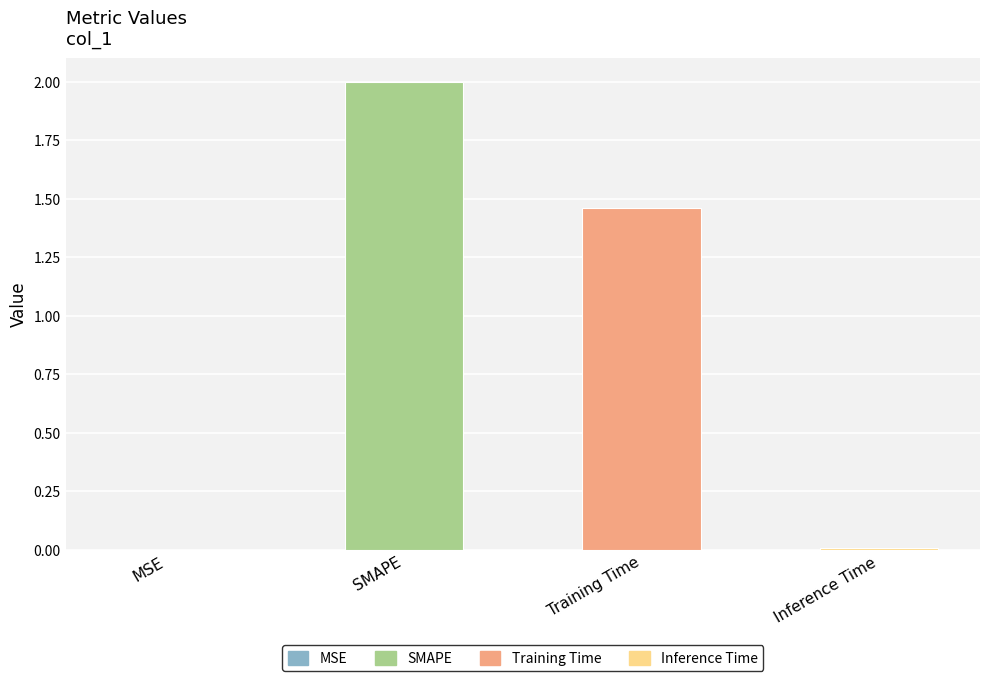

What is the difference between the values at SMAPE and Inference Time?

2.0